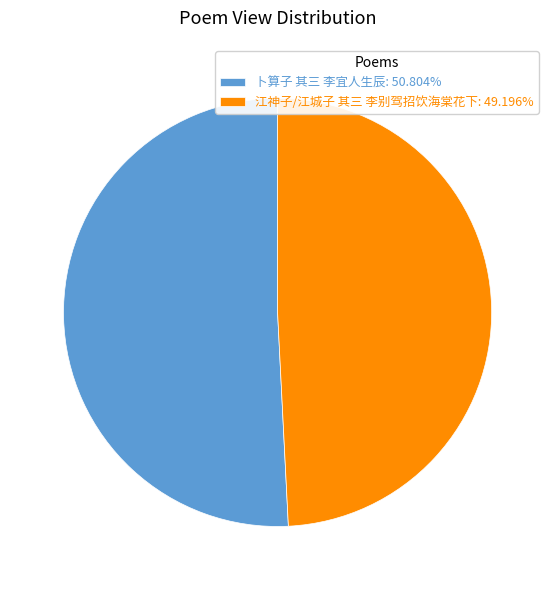

Does any single category account for the majority?

Yes